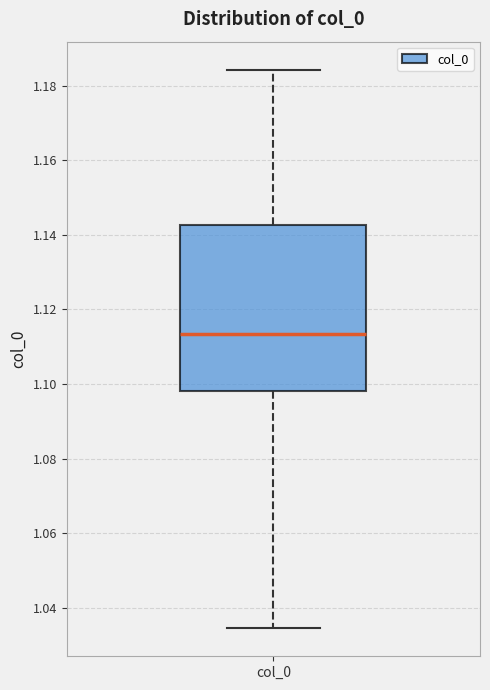

Where does the upper whisker of the box for col_0 end on the y-axis? The values are not printed on the chart, so give them approximately, as read against the axis.

1.184